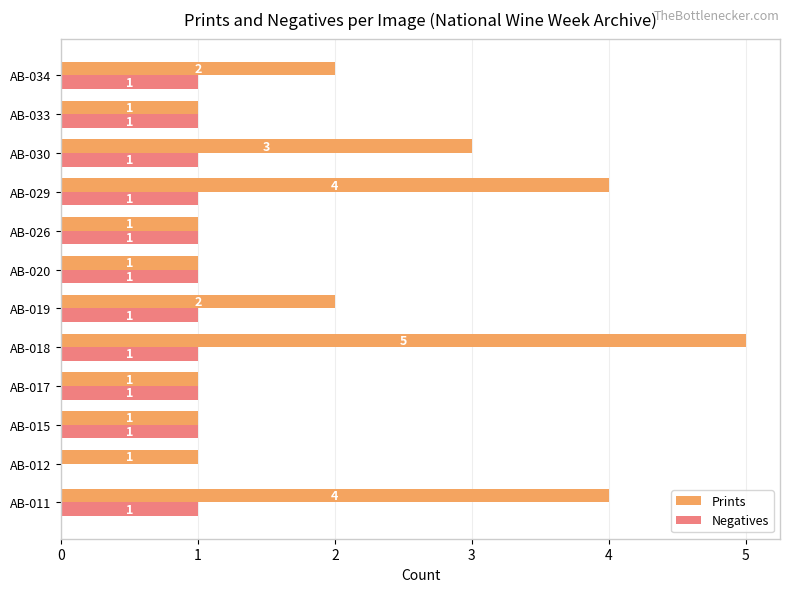

What is the average value of the Prints series?

2